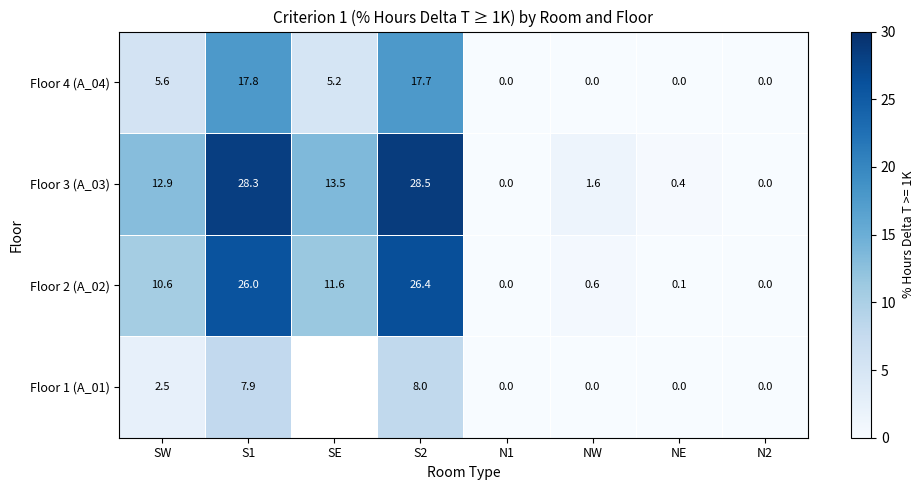

True or false: Floor 3 (A_03) has a value of 12.9 at SW.

True